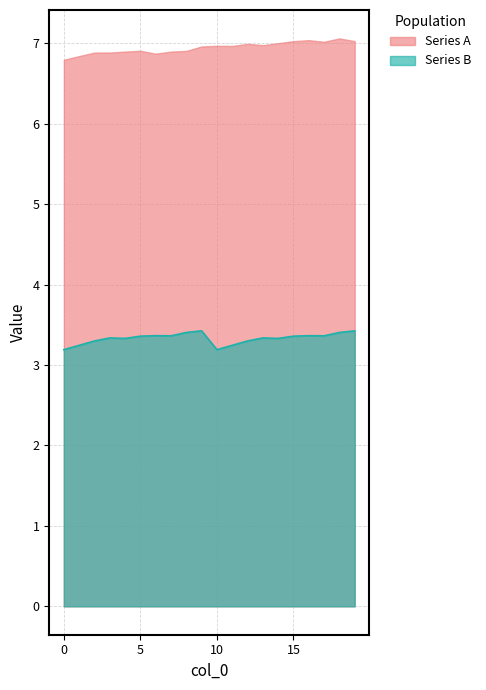

What is the minimum value shown in the chart?

3.2